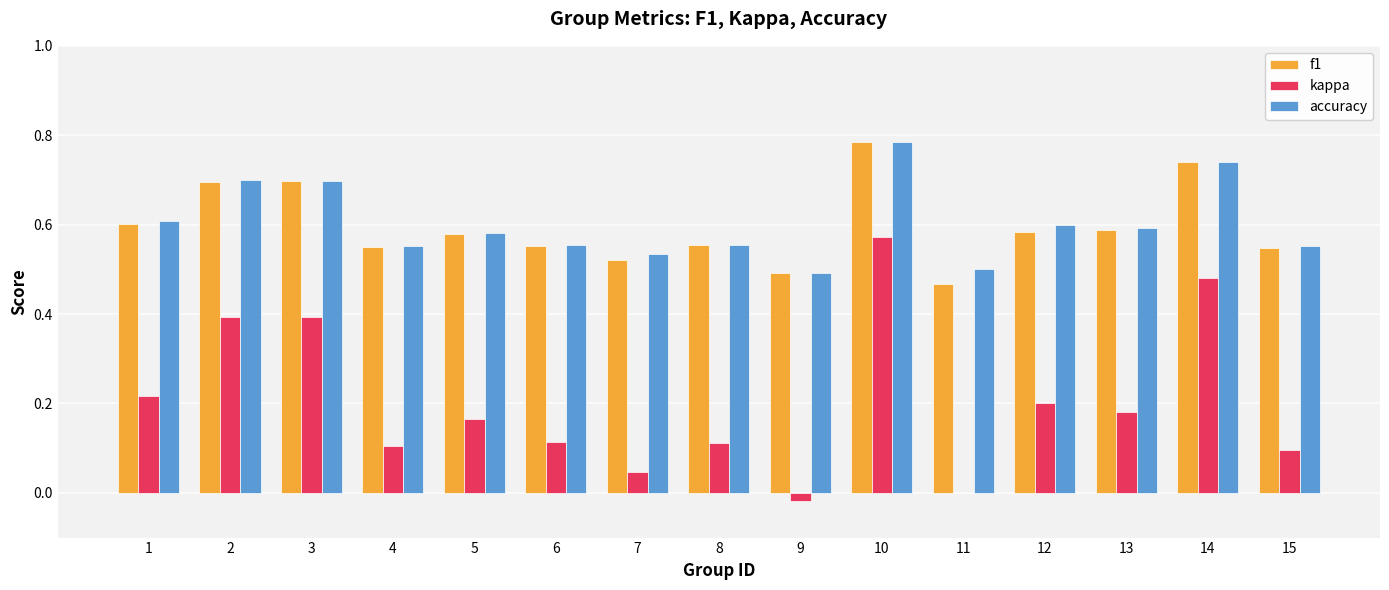

Which series changed the most between 2 and 9?

kappa